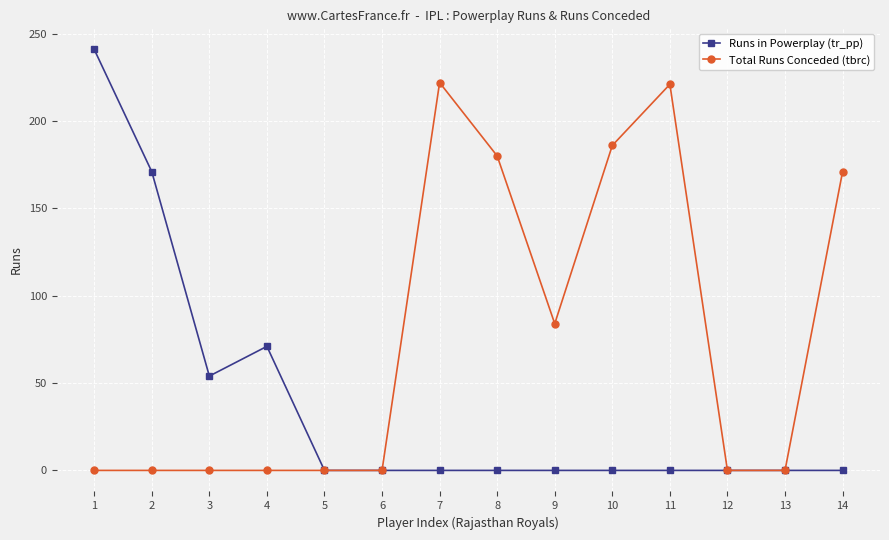

What value does the Runs in Powerplay (tr_pp) series have at 4?

71